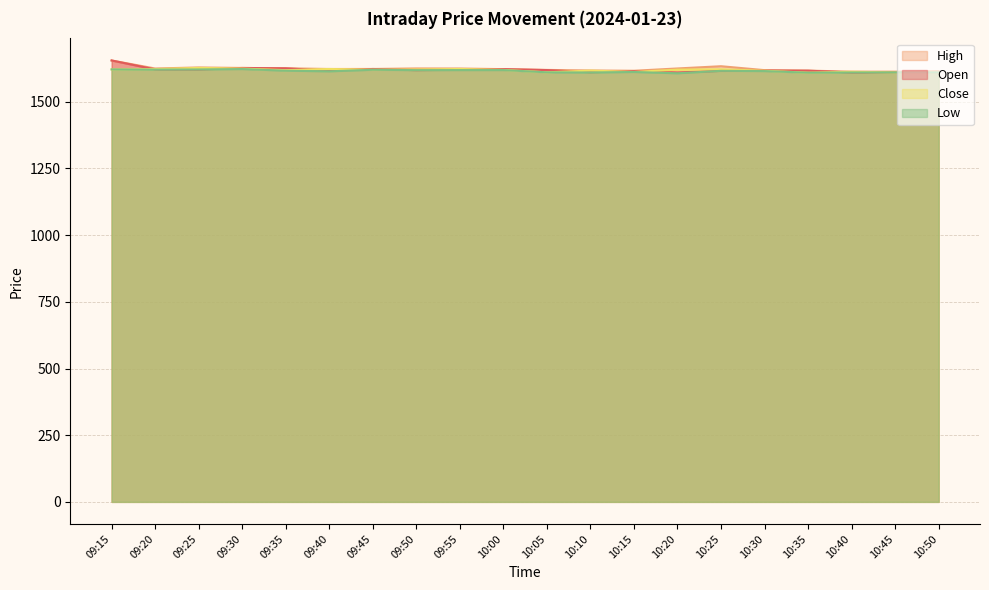

At which category does High reach its first local peak?

09:25